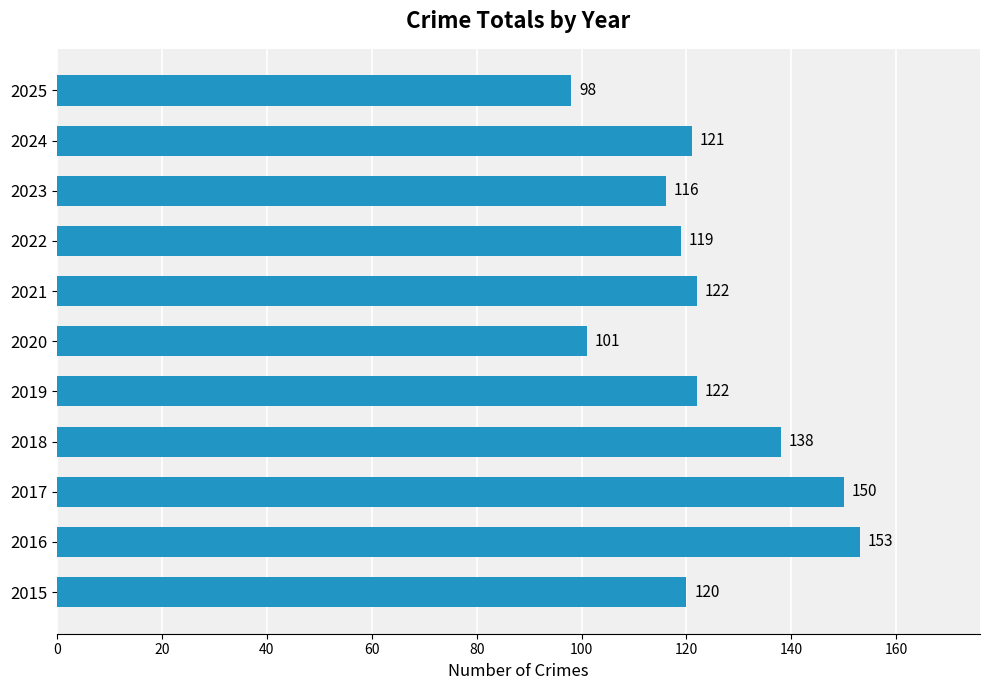

What is the approximate value at 2016, to the nearest 5?

155